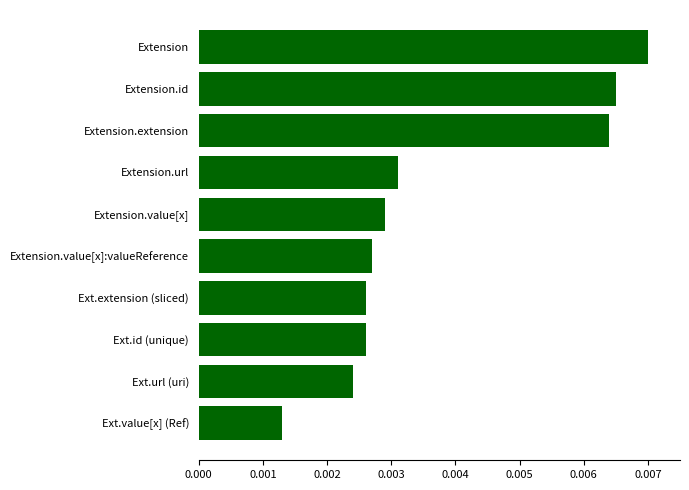

Where is the data nearest to the value 0?

Ext.value[x] (Ref)